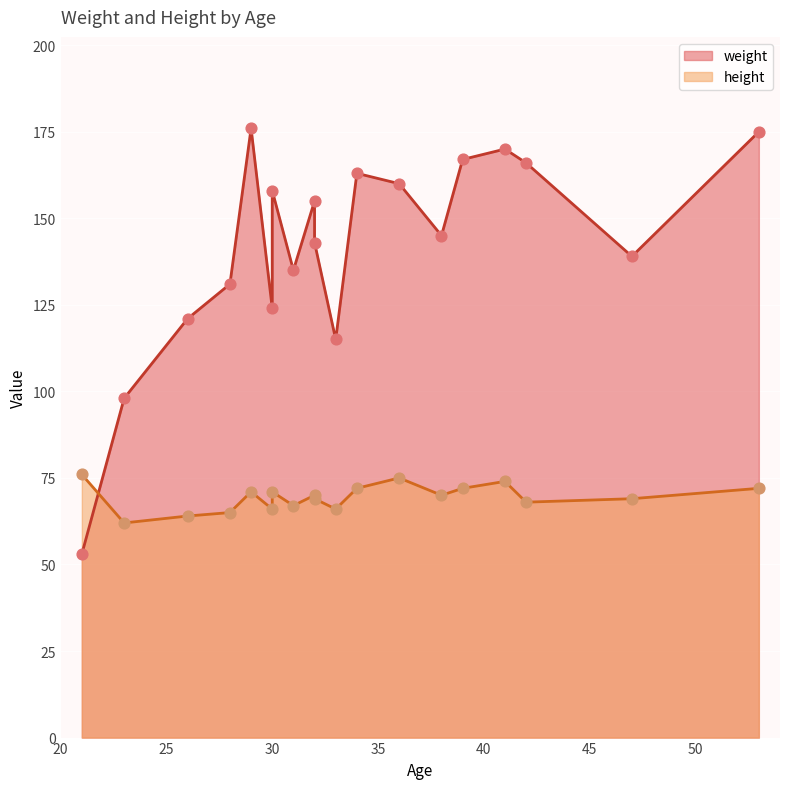

Which series has the largest Y range (max minus min)?

weight